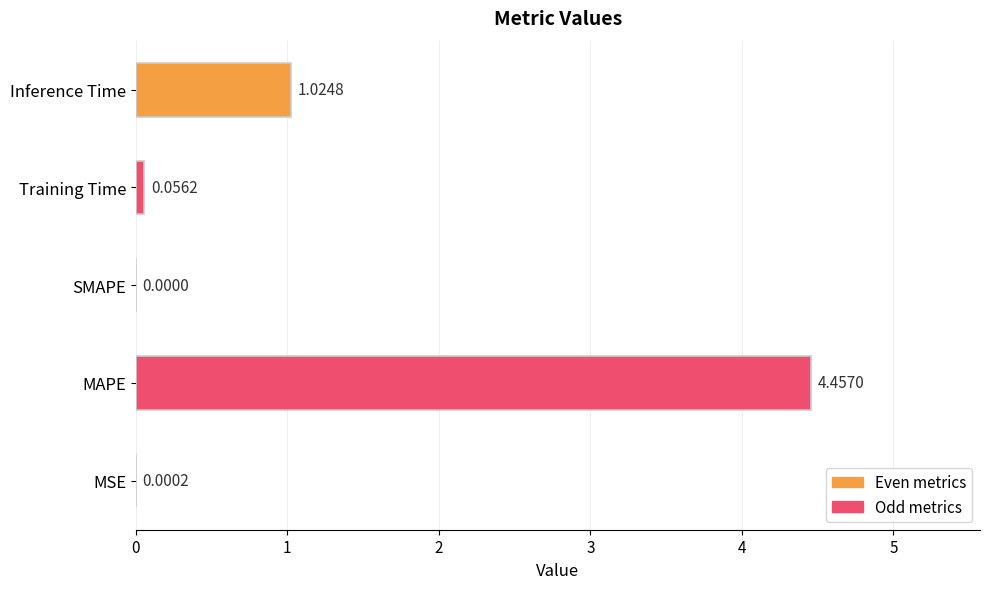

Which category has the highest value across all series?

MAPE